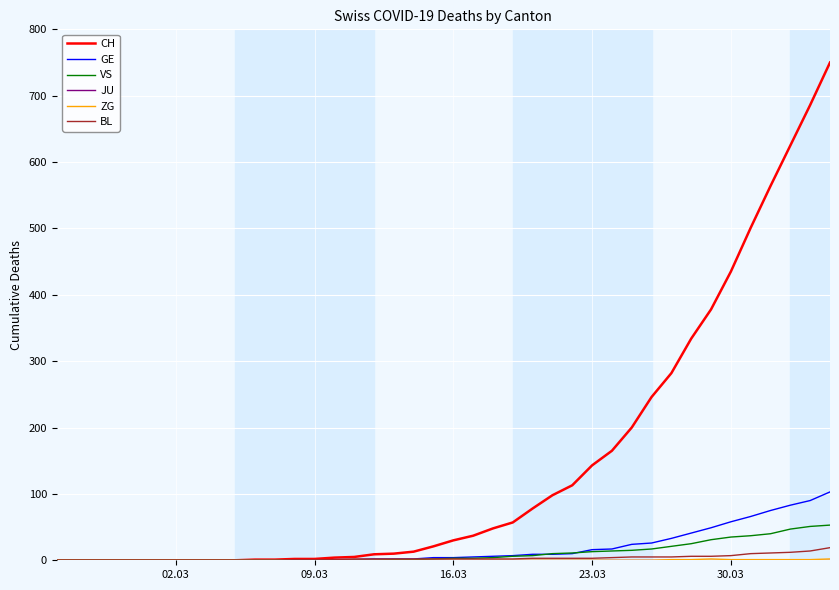

What is the sum of all VS values?

447